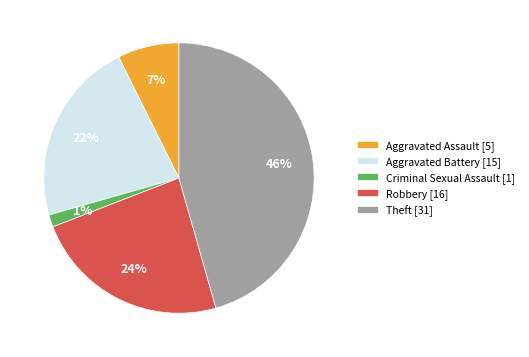

Do Aggravated Battery and Theft together represent more than half of the pie?

Yes